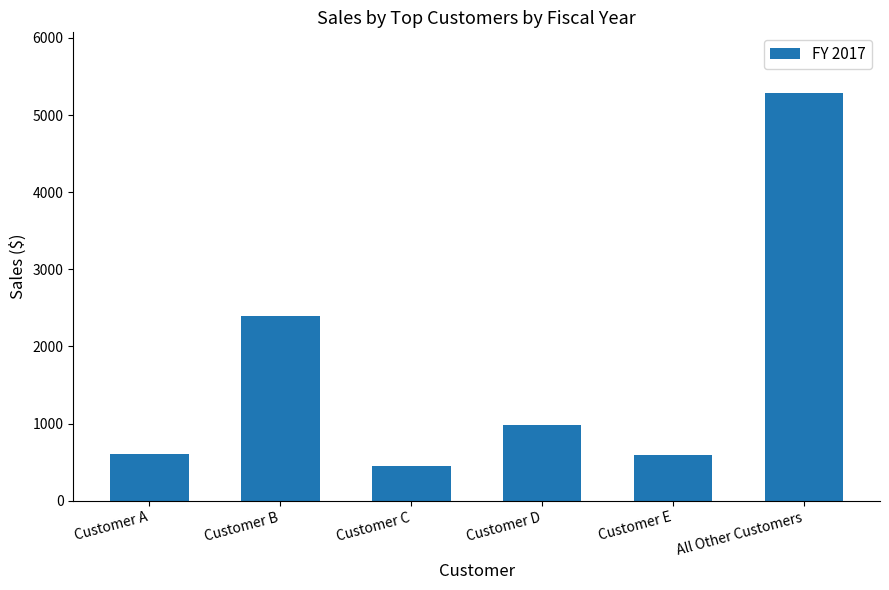

Approximately how many times larger is the value at Customer B compared to Customer A?

4.0